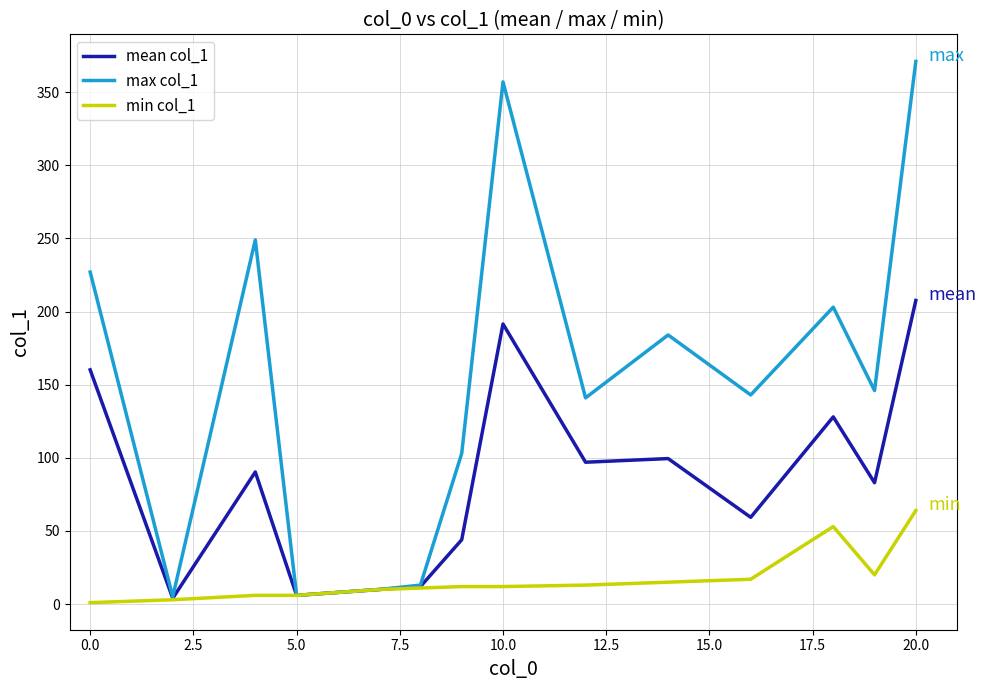

In mean col_1, how many points are lower than both neighbors (excluding endpoints)?

5